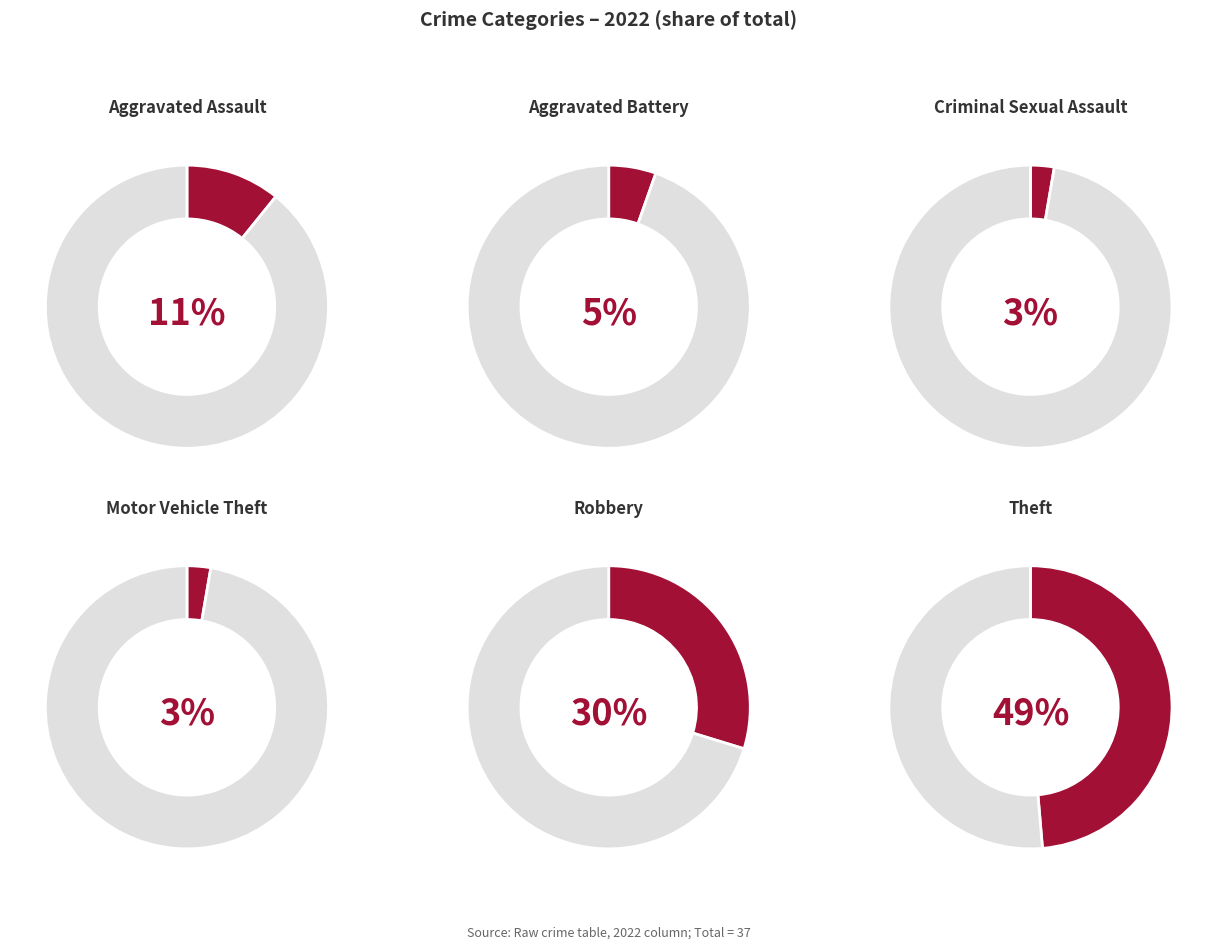

Is it true that Motor Vehicle Theft is 3% of the pie?

True